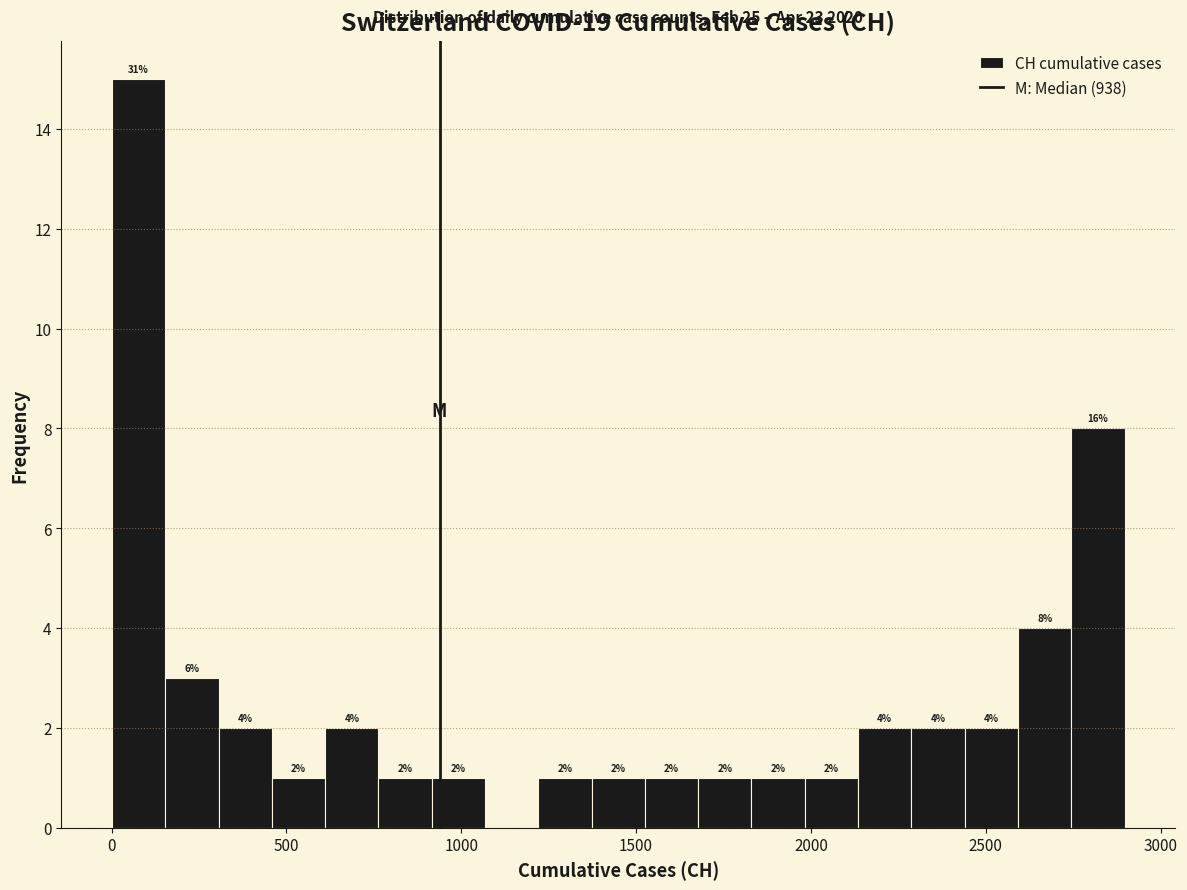

Read against the x-axis, roughly where is the centre of the tallest bar?

100